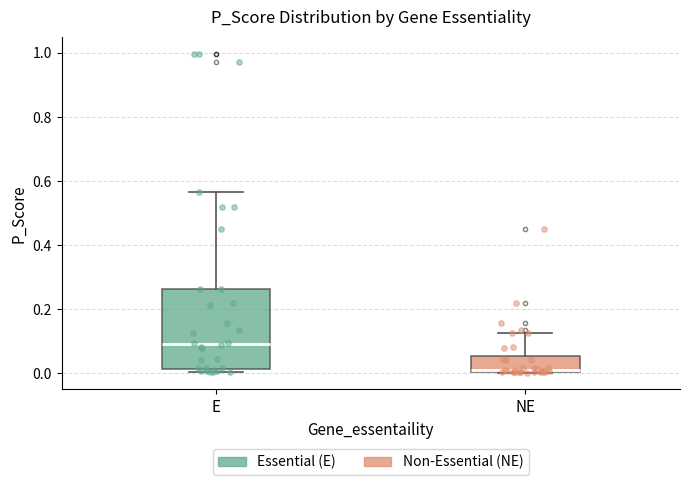

Reading left to right, read every box against the y-axis: the position of its median line, the range the box covers, and the ends of its whiskers. The values are not printed on the chart, so give them approximately, as read against the axis.

E: median 0.10, box 0.02 to 0.26, whiskers 0.00 to 0.56
NE: median 0.00, box 0.00 to 0.06, whiskers 0.00 to 0.12